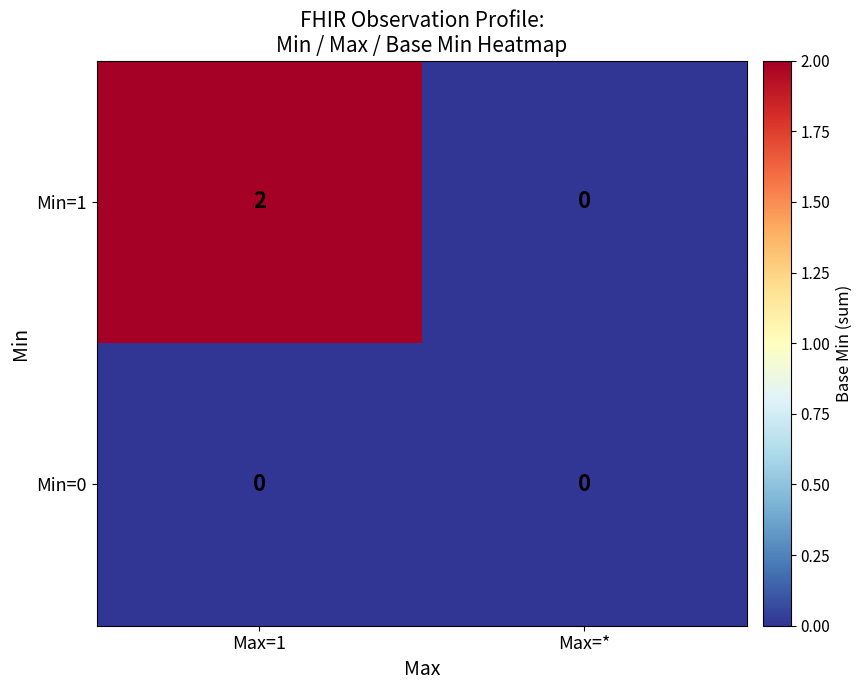

Between Max=1 and Max=*, which series saw the biggest shift?

Min=1